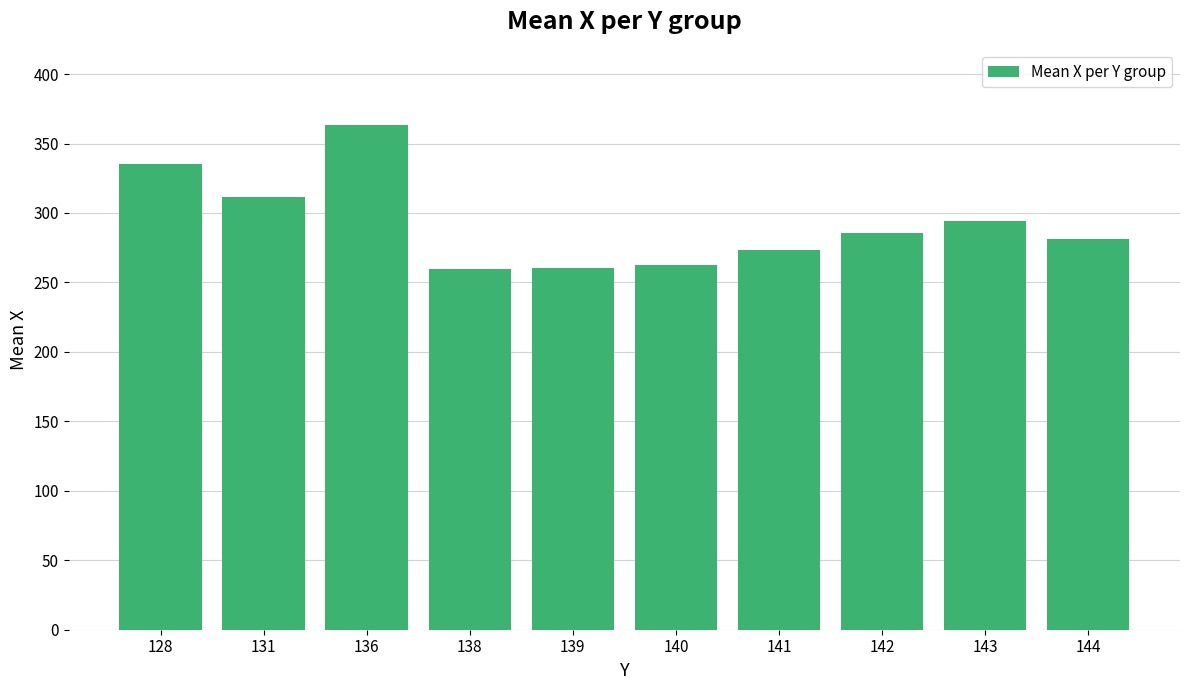

What is the change in value from 138 to 141?

+13.0